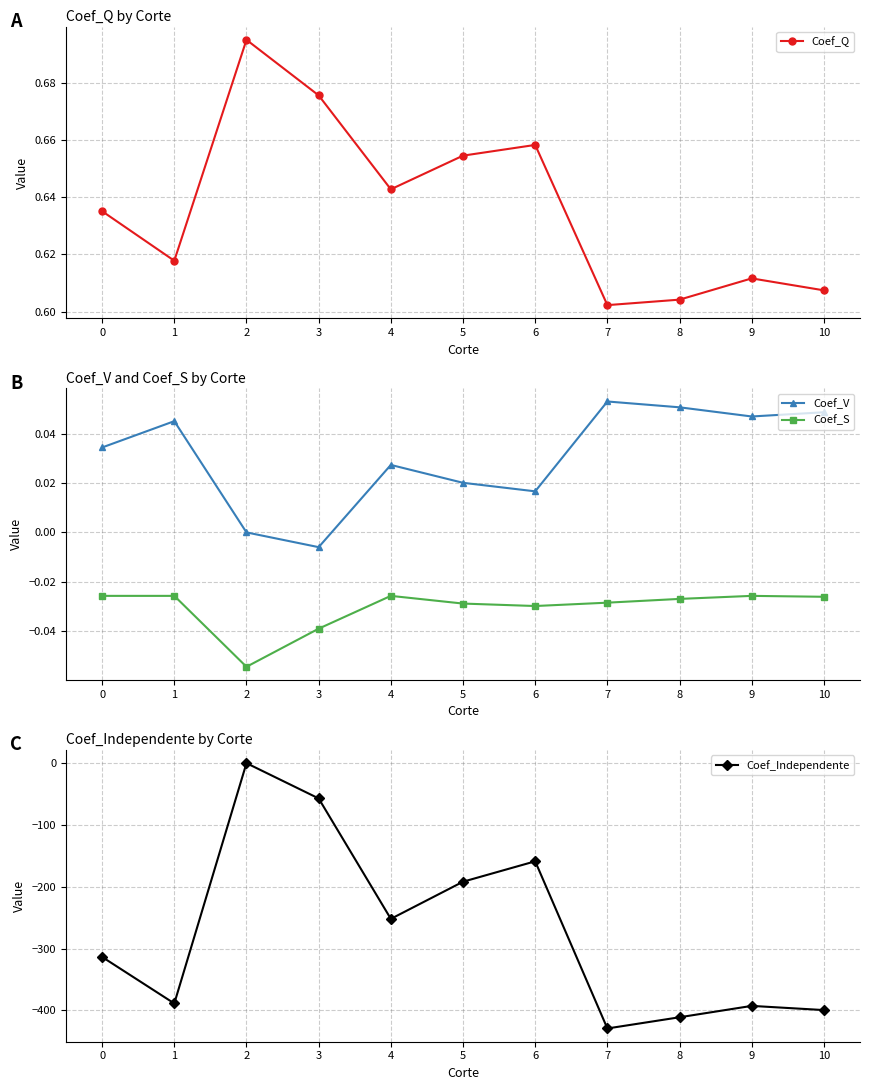

At which category does Coef_S reach its first local peak?

1